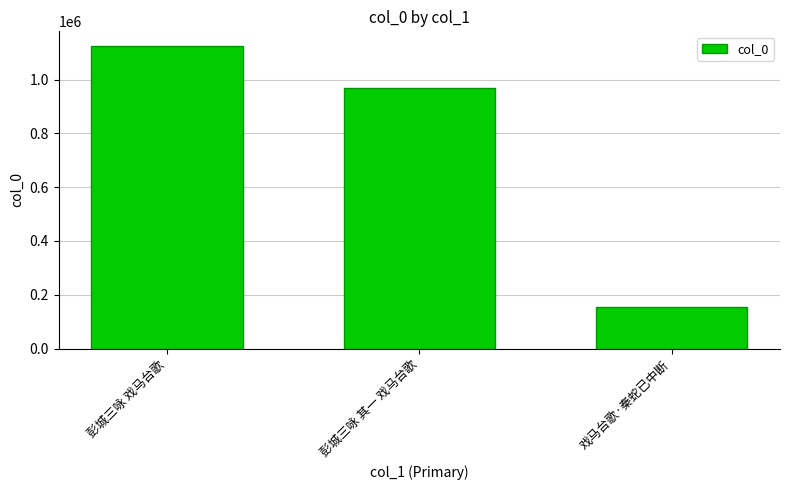

Where does the data first go above 967094?

彭城三咏 戏马台歌